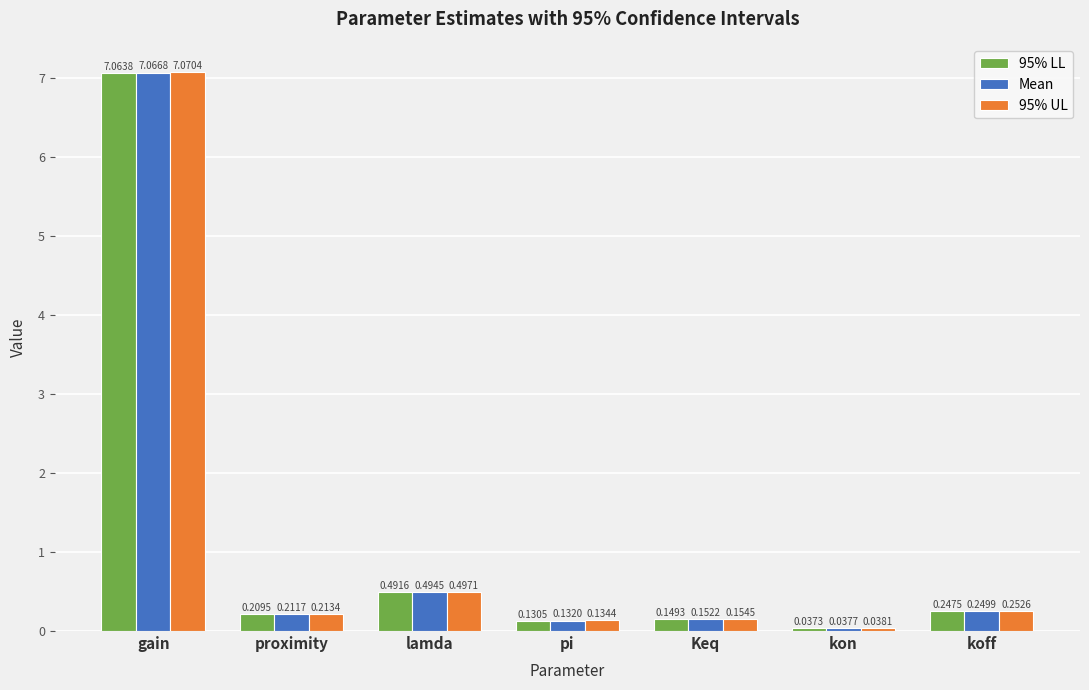

Is it true that Mean equals 3.0 at gain?

False